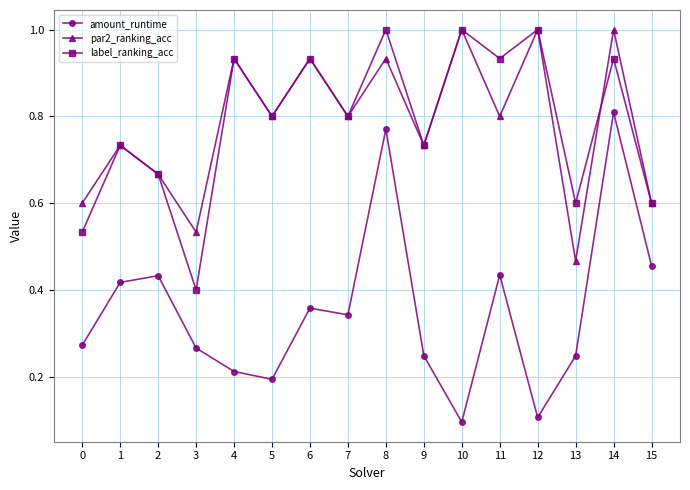

What are all the series names shown in the legend?

amount_runtime, par2_ranking_acc, label_ranking_acc